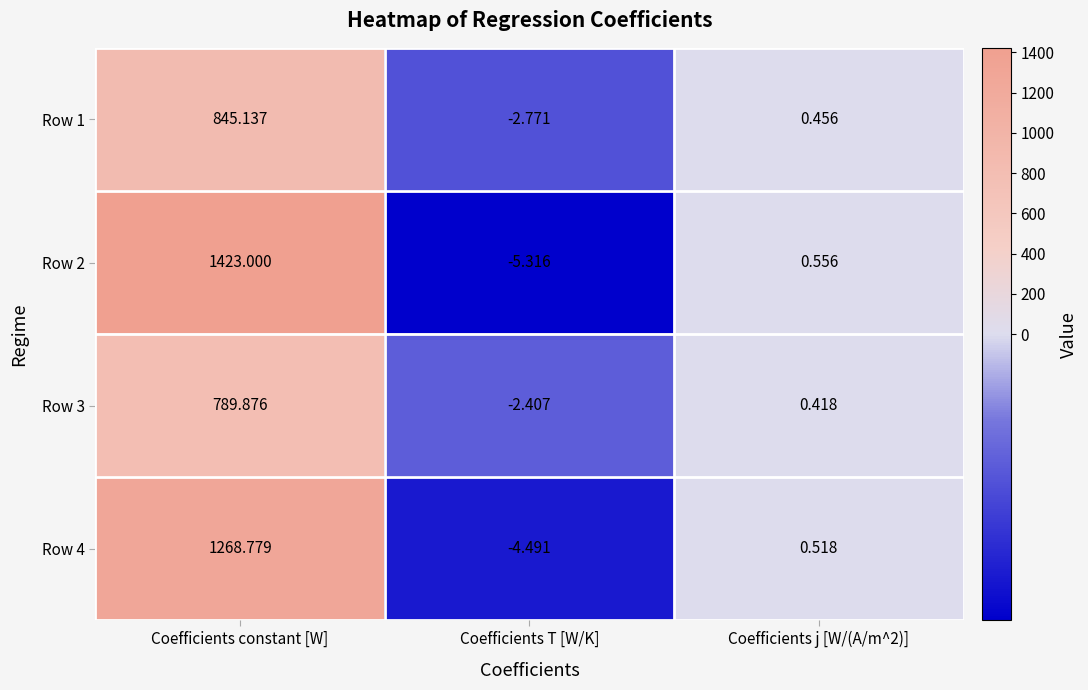

At which label does Row 3 first exceed 0?

Coefficients constant [W]